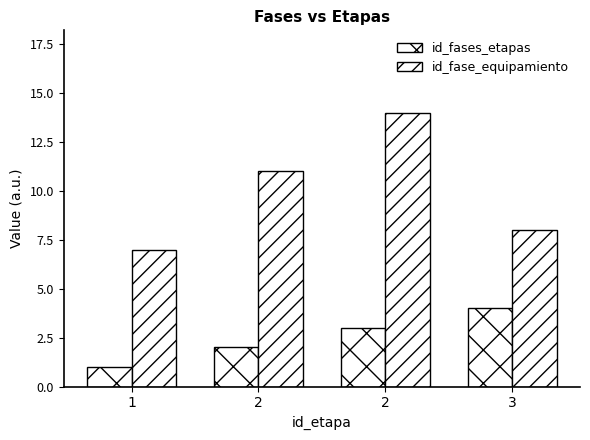

What is the difference between the maximum and minimum values in the id_fase_equipamiento series?

7